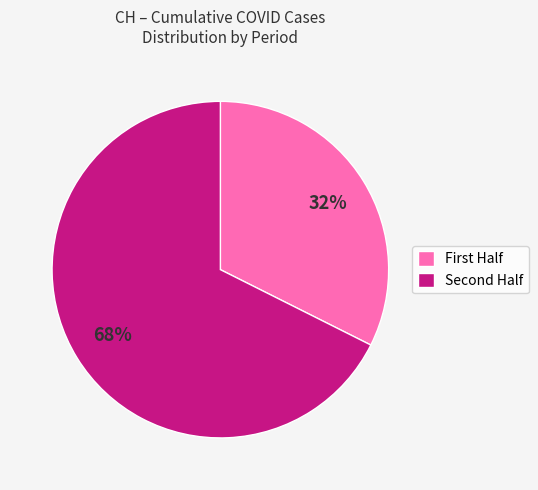

Which category has the biggest portion of the pie?

Second Half